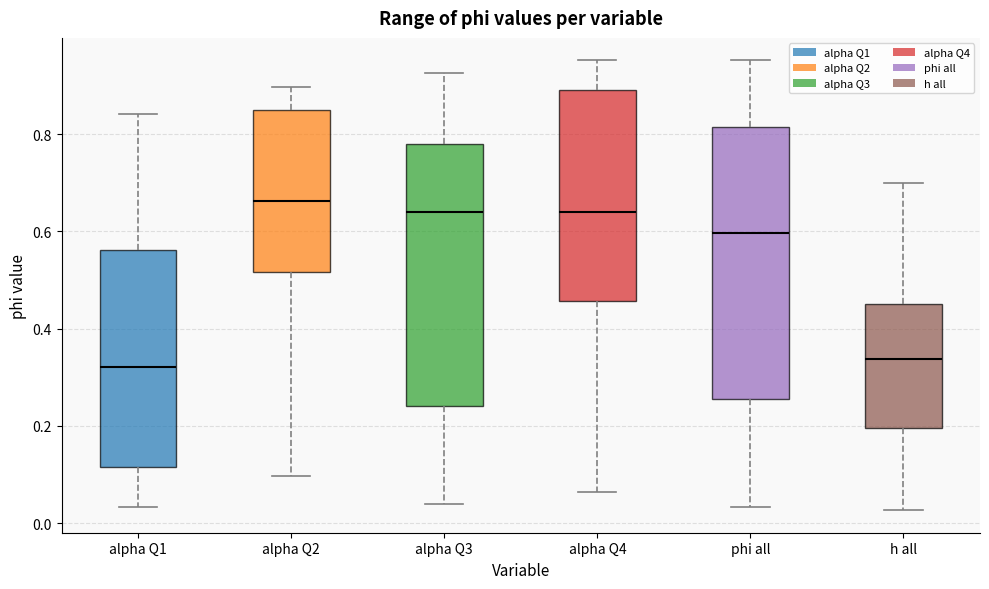

Where does the upper whisker of the box for alpha Q1 end on the y-axis? The values are not printed on the chart, so give them approximately, as read against the axis.

0.84